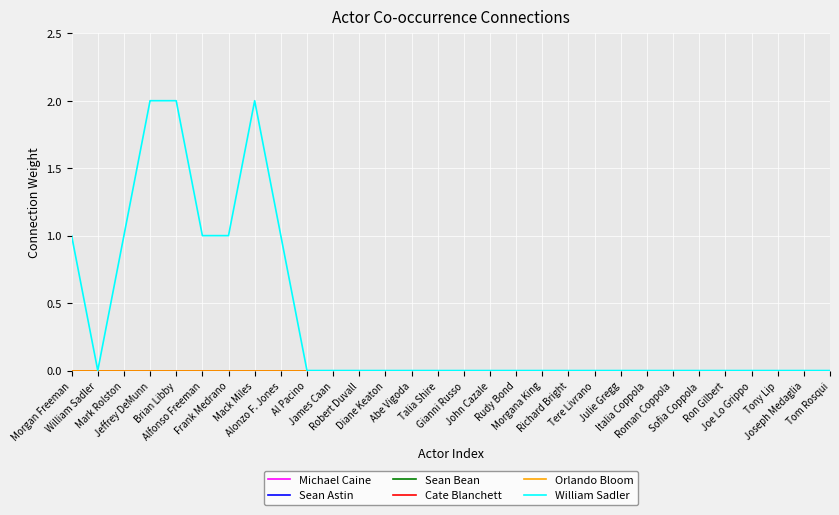

Which series changed the most between Rudy Bond and Joseph Medaglia?

Michael Caine